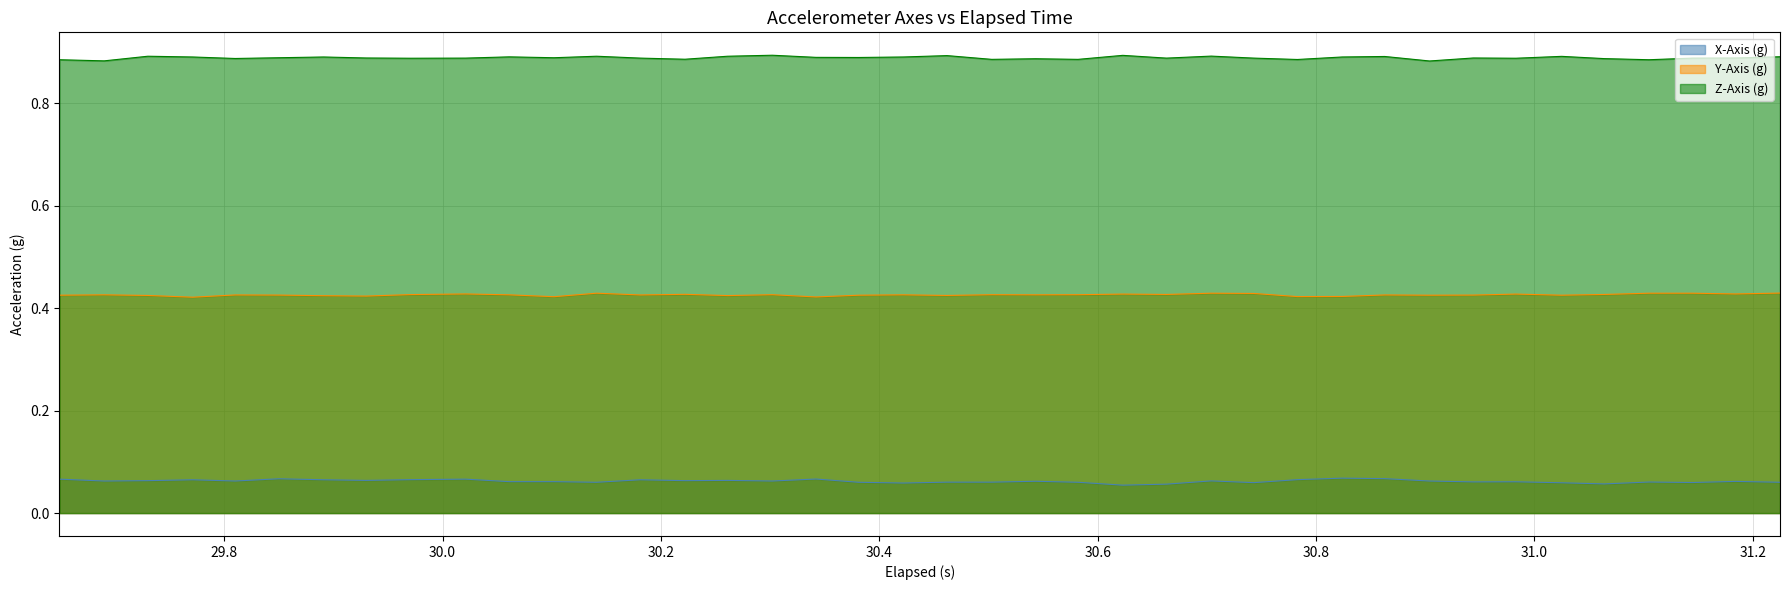

Which series has the widest spread of values?

X-Axis (g)